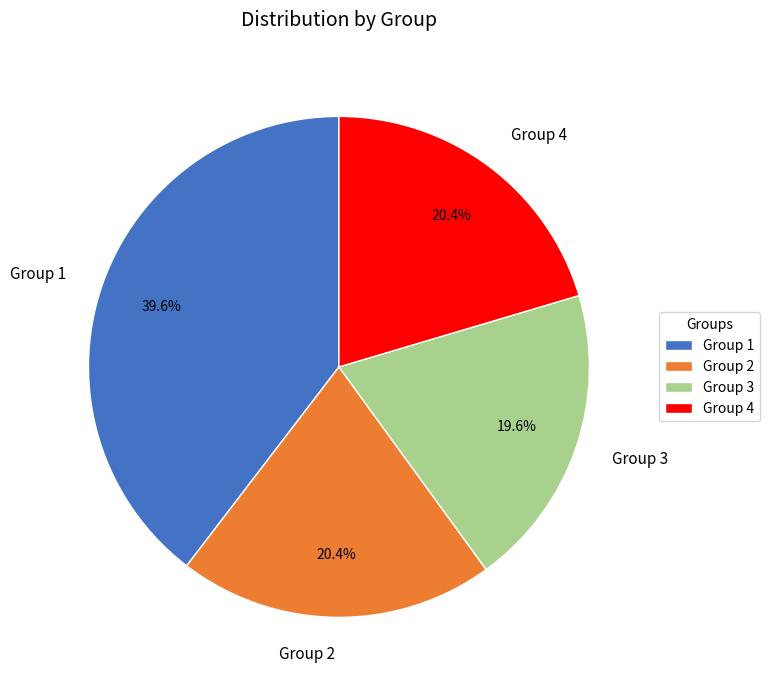

Is it true that Group 2 is 20% of the pie?

True